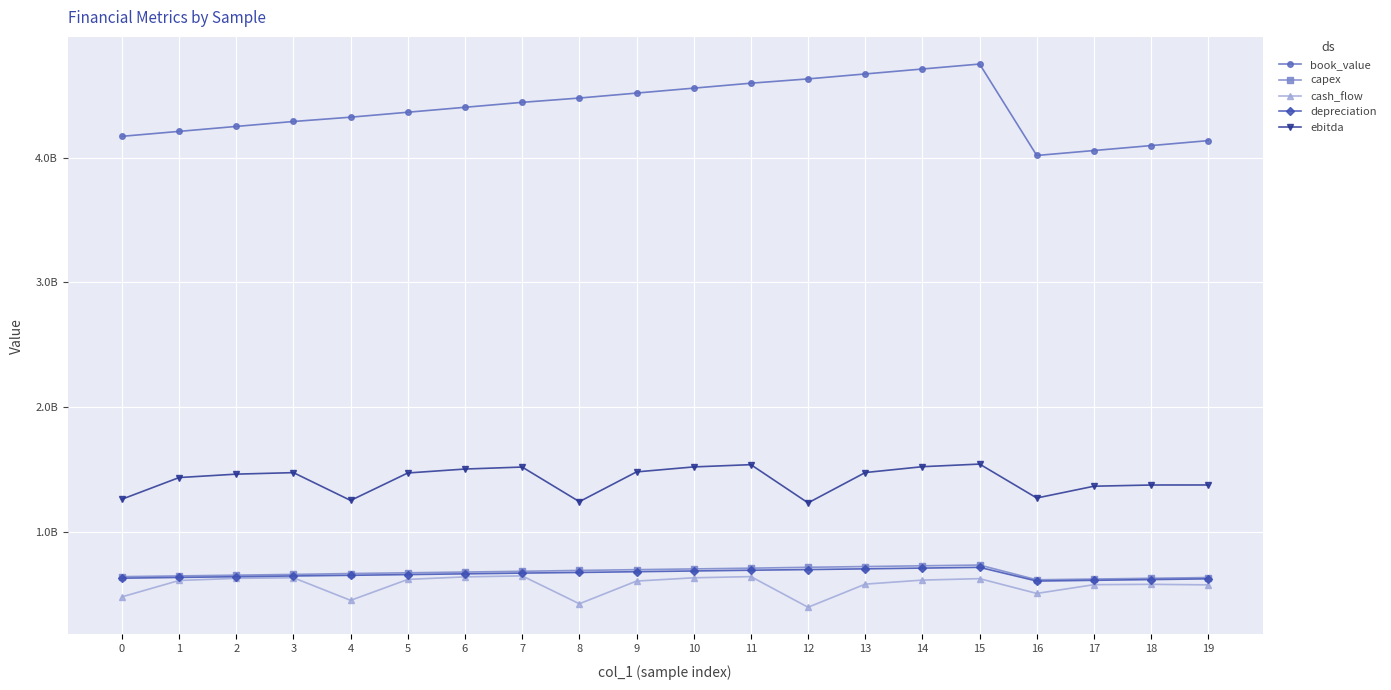

Is the value of book_value at 11 greater than the value of capex at 0?

Yes